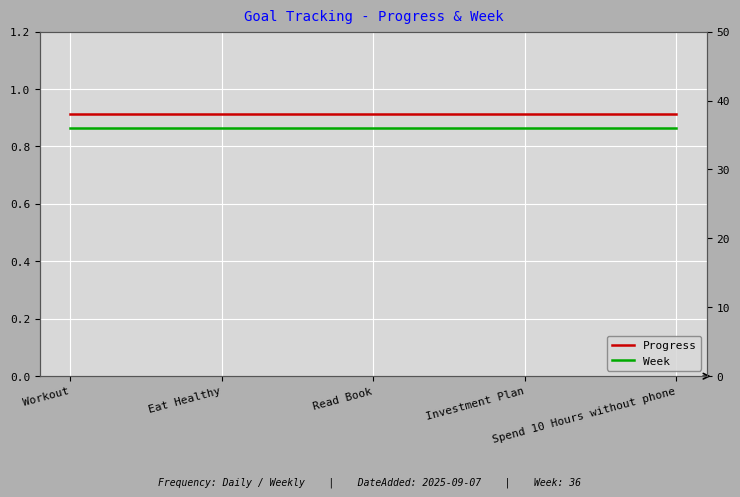

Is it true that Week equals 50.8 at Read Book?

False